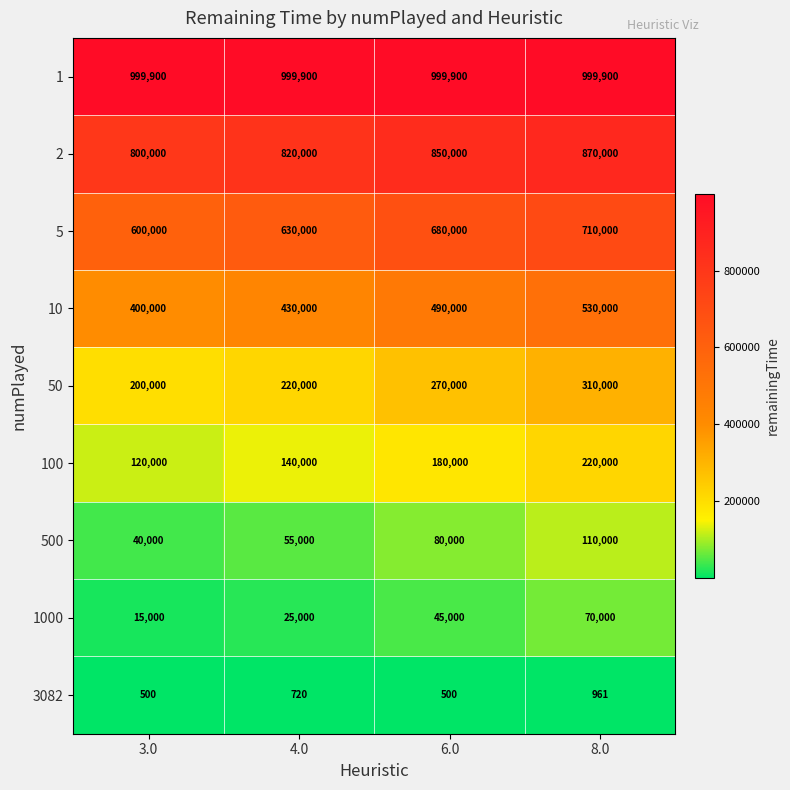

What is the total value across all series at 3.0?

3175400